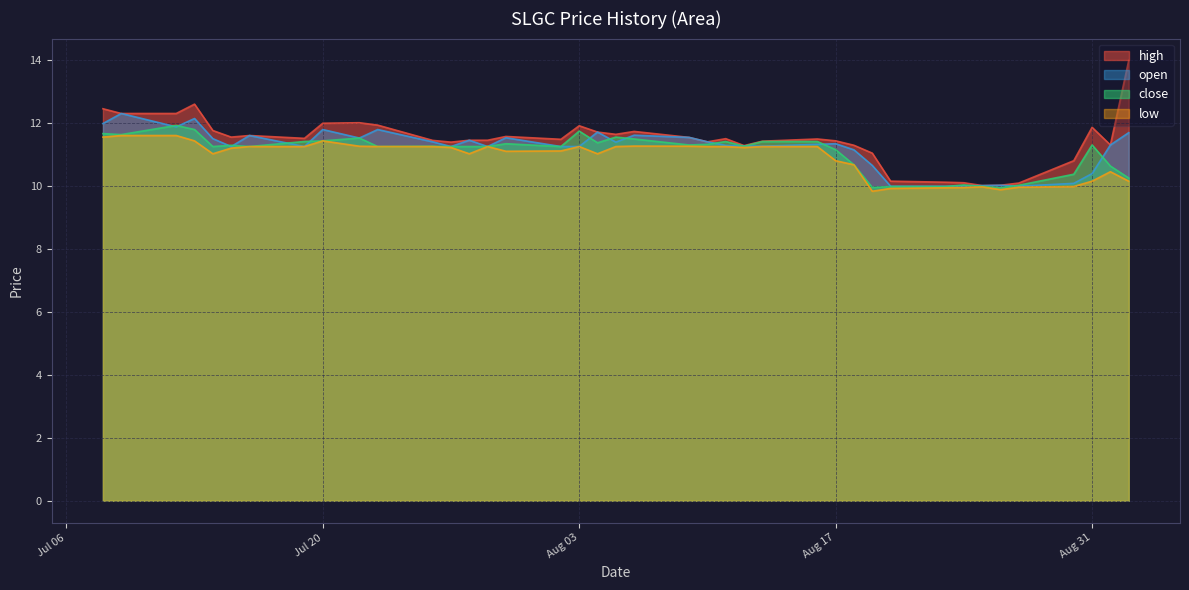

List the series in order of their peak value, highest first.

high, open, close, low